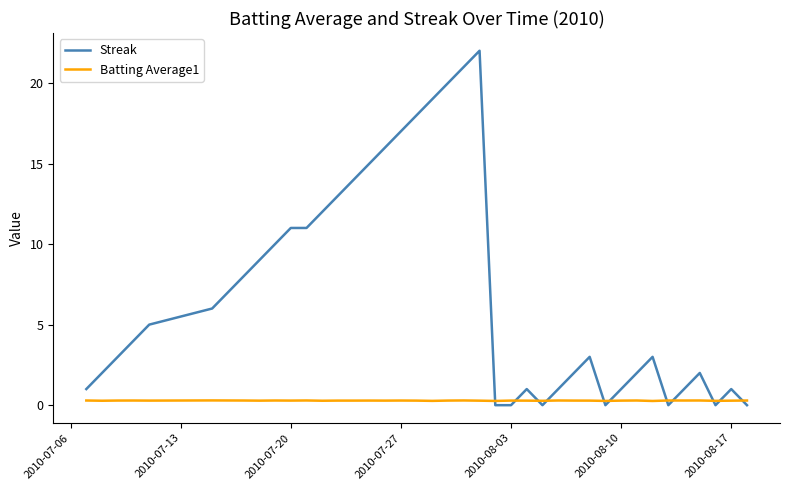

Which series has the widest spread of values?

Streak